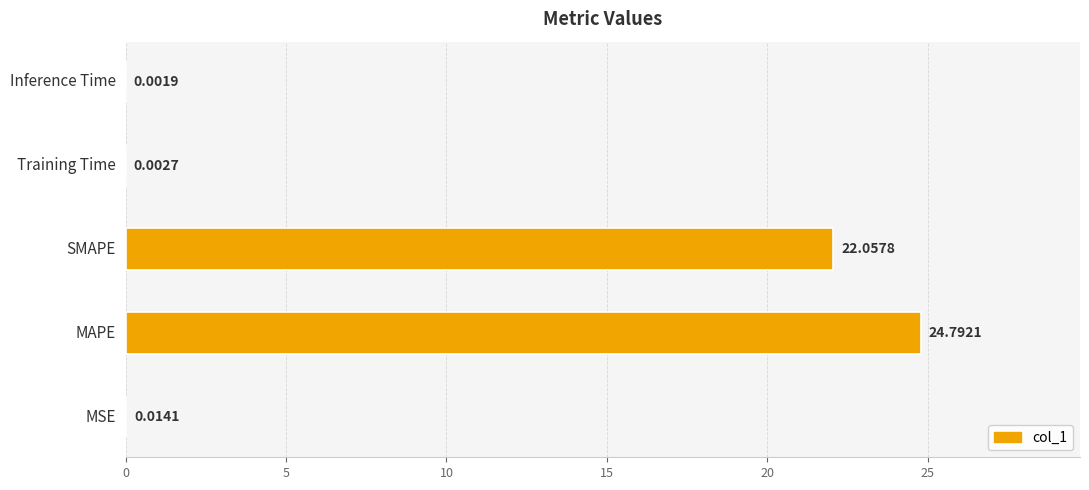

What is the average value?

9.4